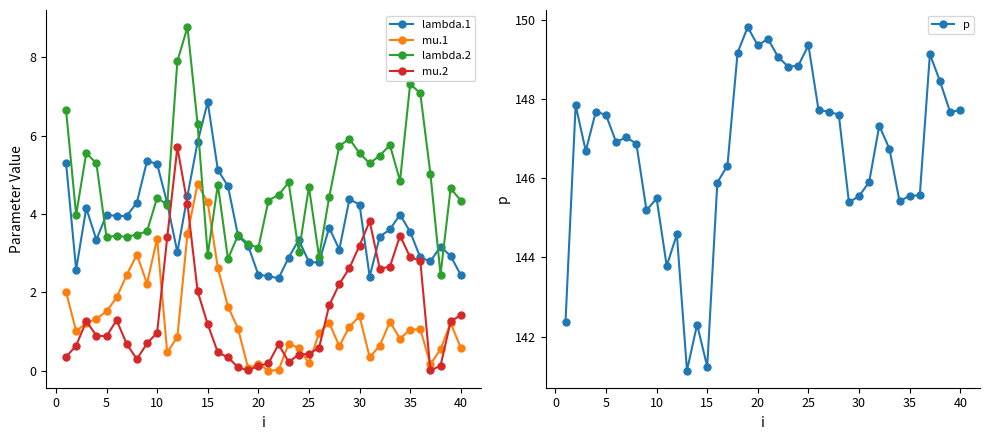

How many interior local peaks does the mu.2 series have?

6